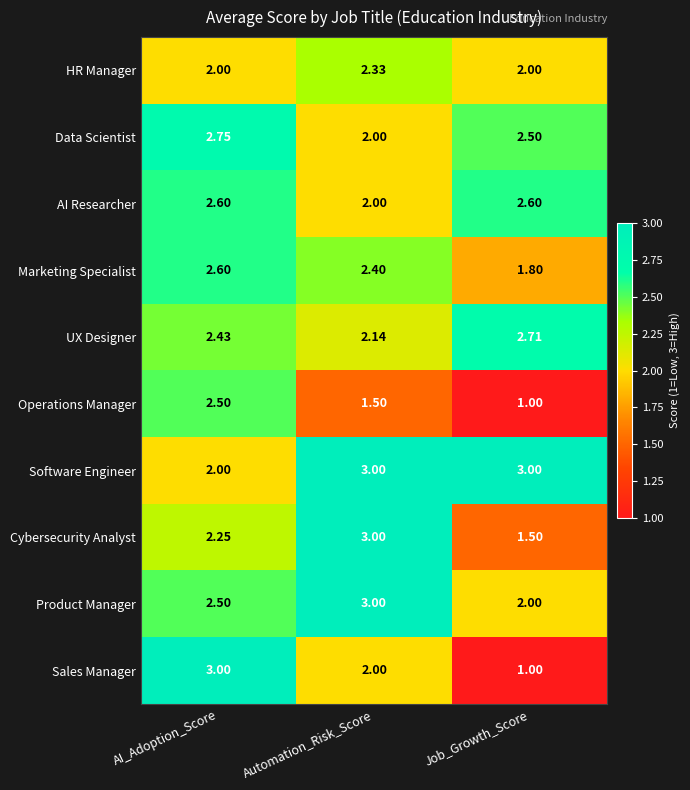

How many data points in Marketing Specialist are less than 2?

1